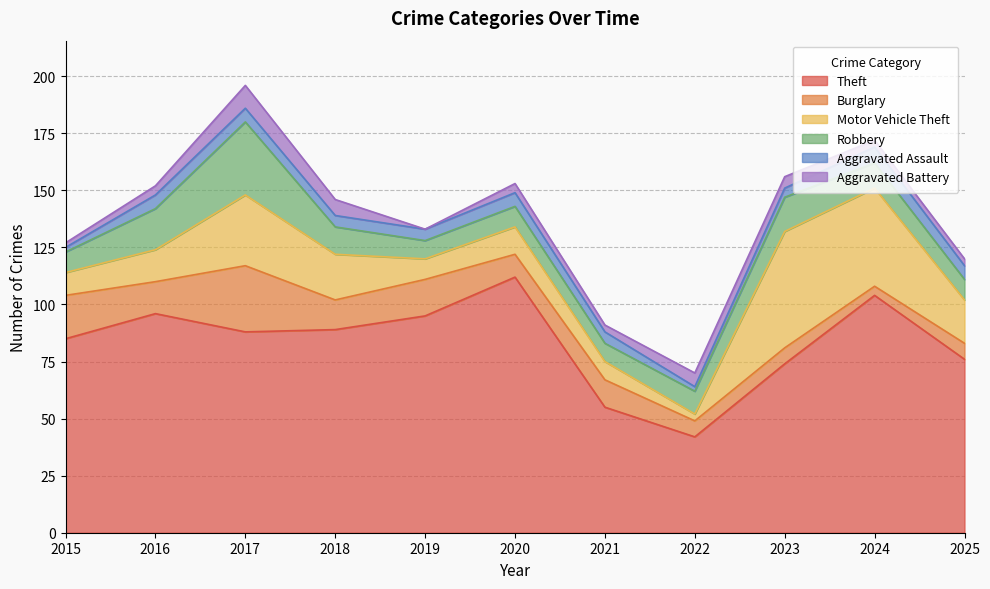

At which label does Burglary reach its minimum?

2024